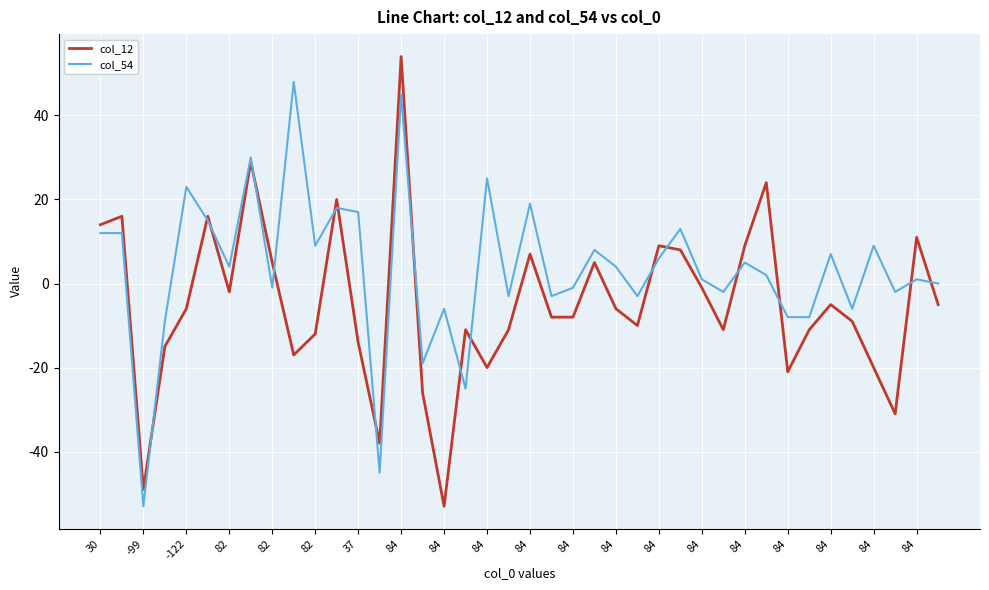

What is the maximum value shown in the chart?

54